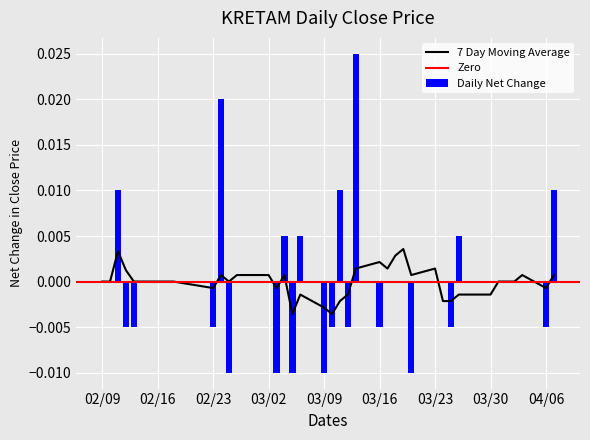

The value at 2015-03-02 is 0.7. True or false?

False